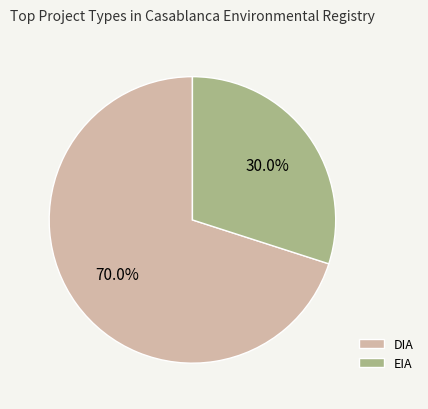

Is the sum of DIA and EIA greater than half?

Yes